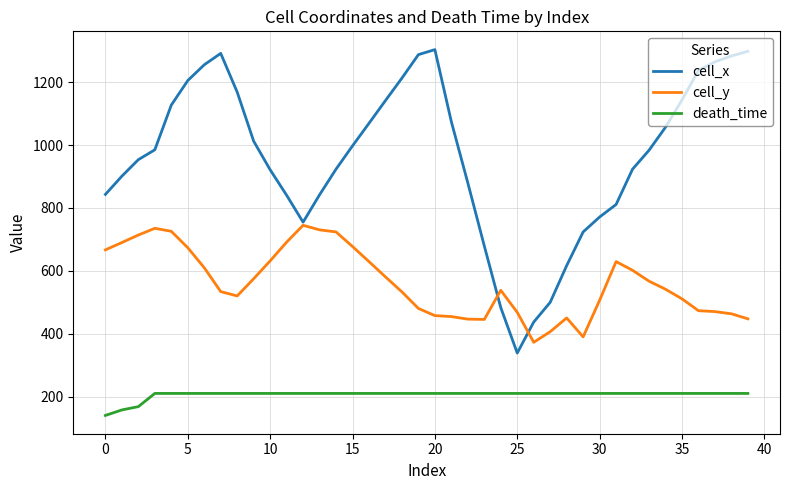

What is the minimum value shown in the chart?

140.0